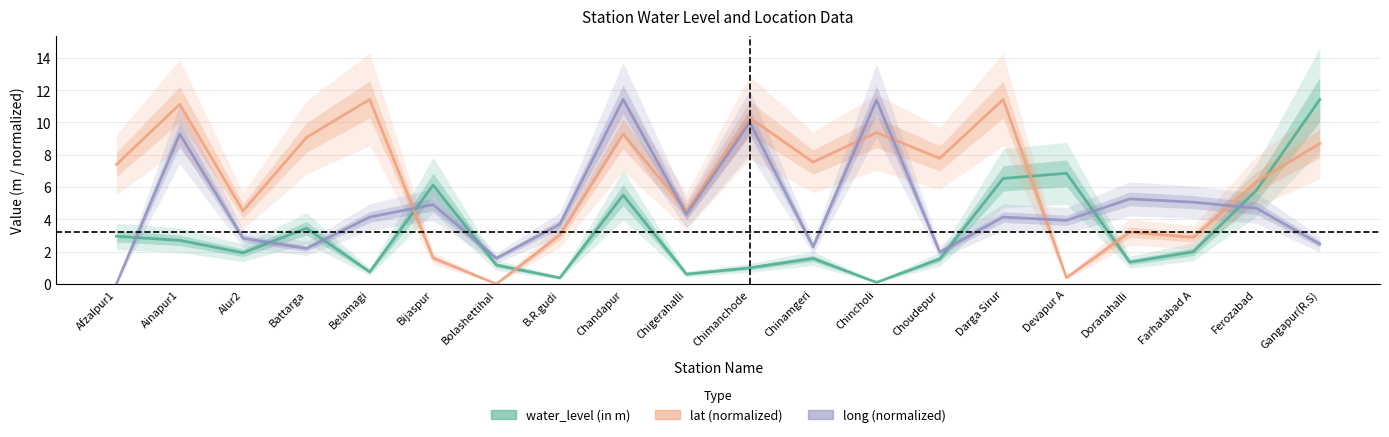

How many interior local peaks does the water_level (in m) series have?

5